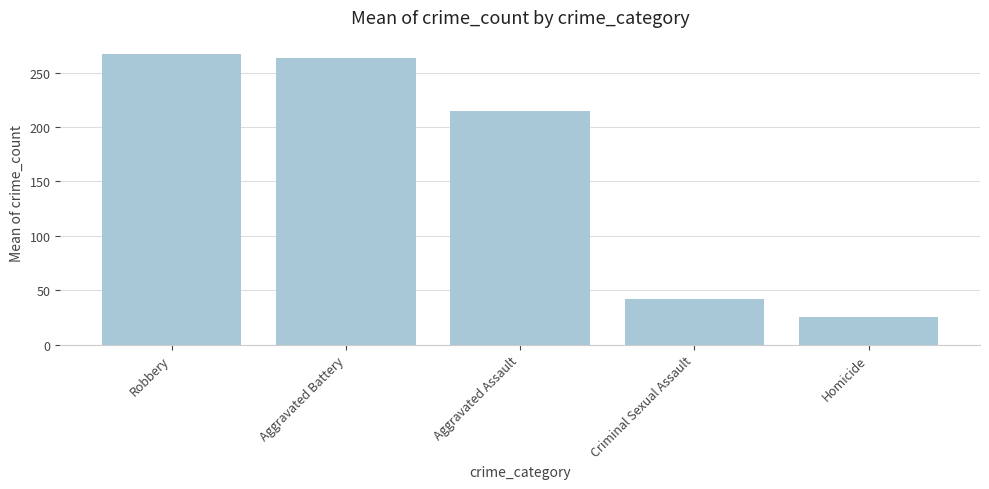

Rank the categories by value from lowest to highest.

Homicide, Criminal Sexual Assault, Aggravated Assault, Aggravated Battery, Robbery